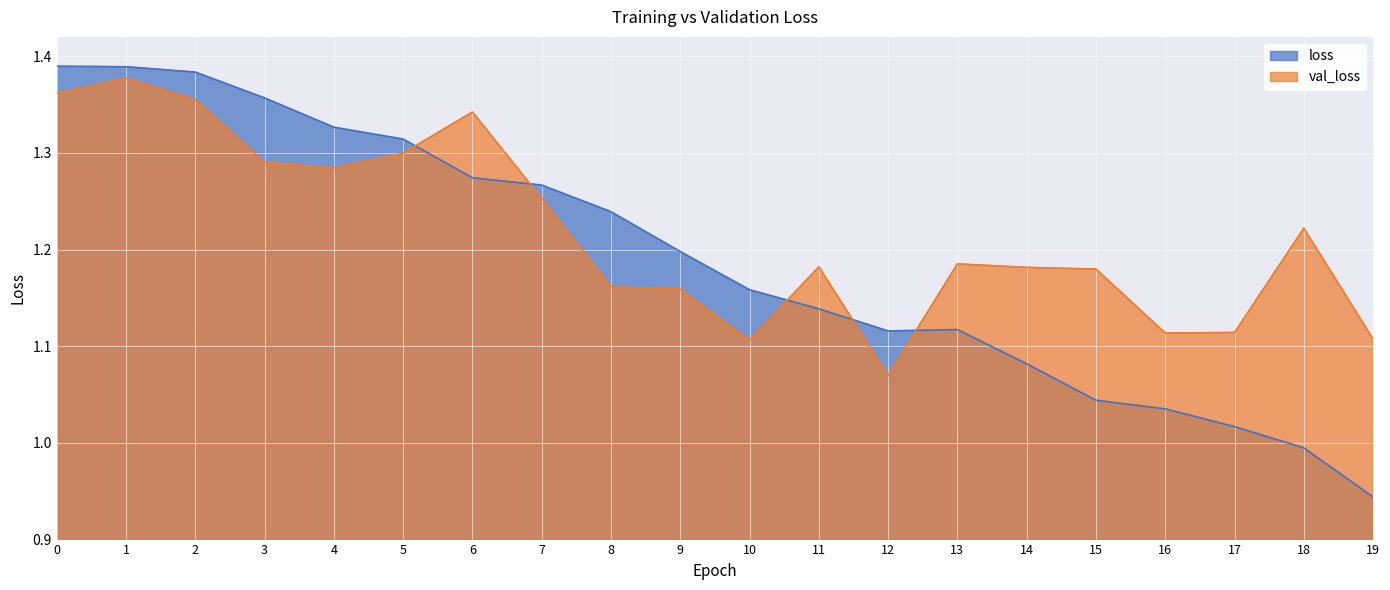

In val_loss, how many points are lower than both neighbors (excluding endpoints)?

4